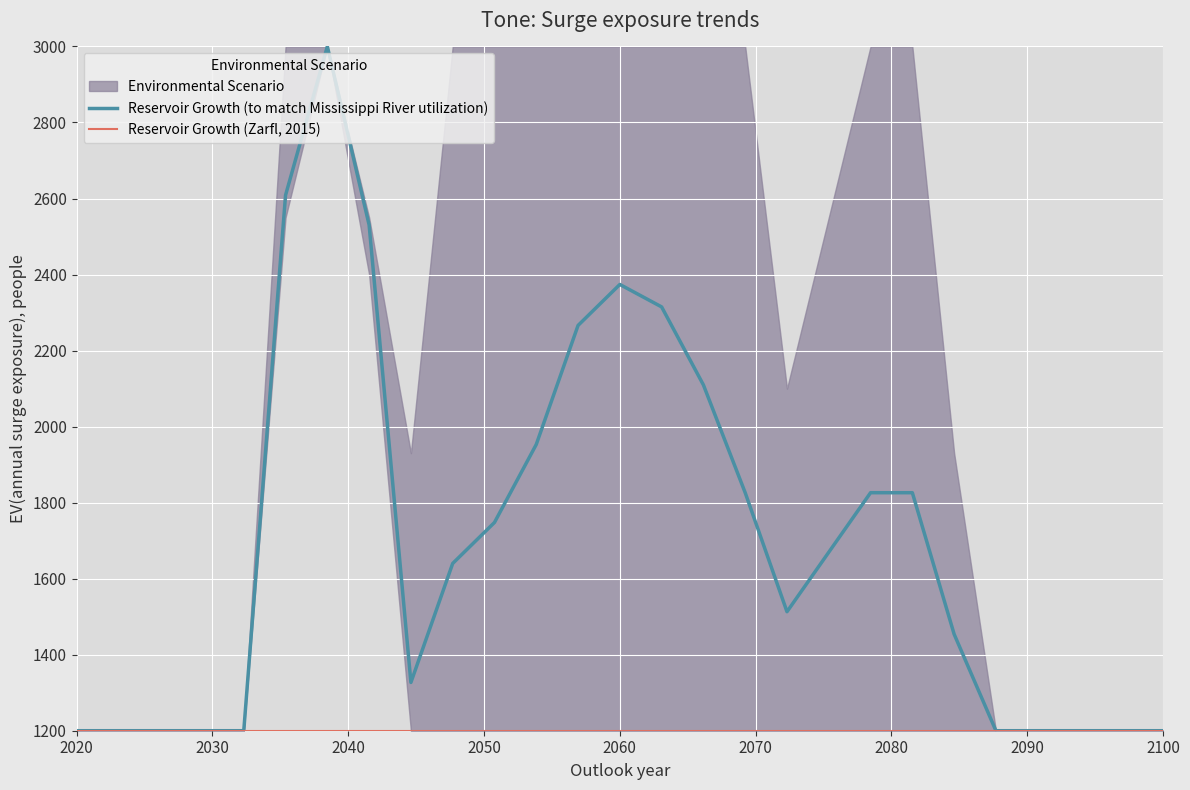

True or false: Reservoir Growth (to match Mississippi River utilization) and Reservoir Growth (Zarfl, 2015) intersect in this chart.

False